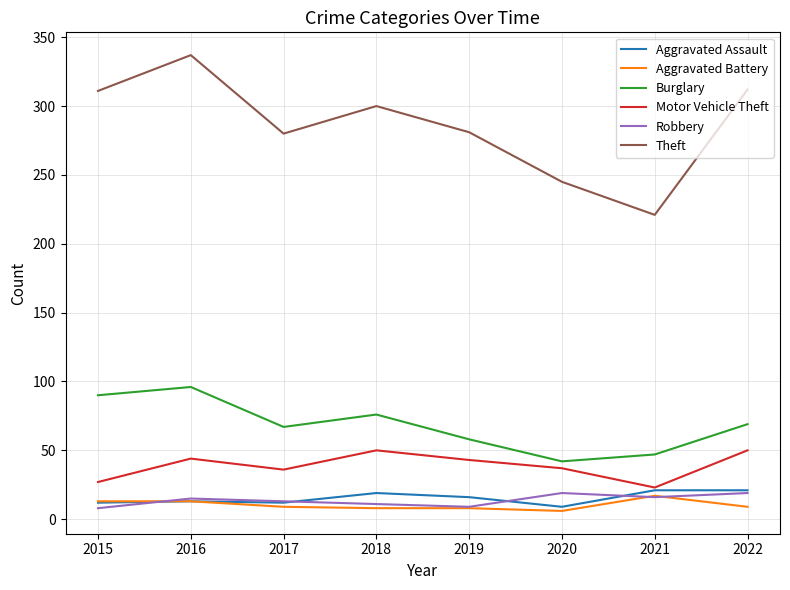

True or false: Aggravated Assault has a value of 21 at 2022.

True